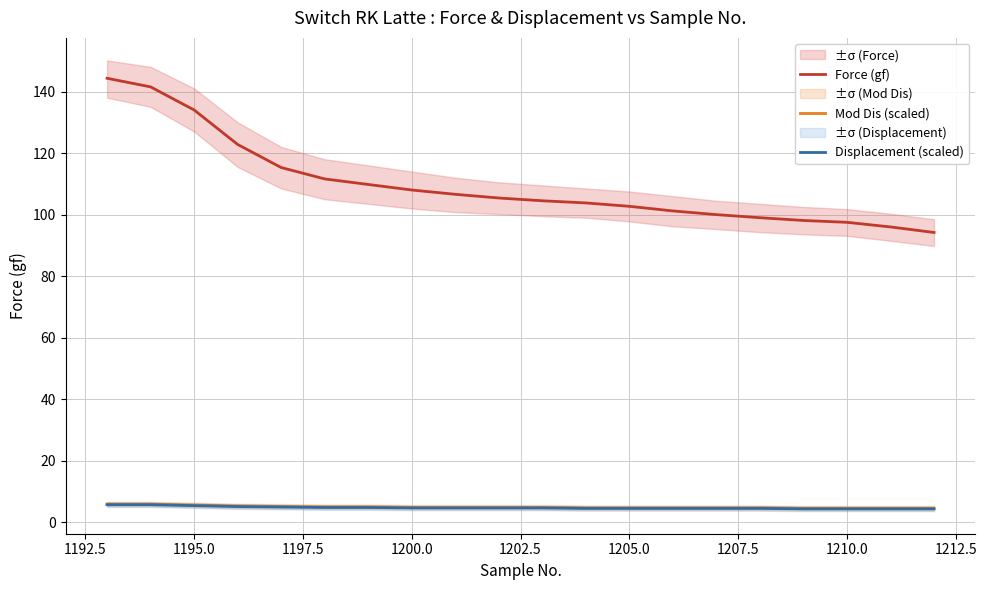

Reading left to right, extract all data points from this chart.

Force (gf): 144.3	141.5	134.0	122.8	115.3	111.6	109.8	108.0	106.6	105.4	104.5	103.8	102.7	101.2	100.0	99.0	98.1	97.5	96.0	94.2
Mod Dis (scaled): 6.0	6.0	5.7	5.4	5.2	5.0	5.0	4.9	4.9	4.9	4.9	4.8	4.8	4.8	4.8	4.8	4.6	4.6	4.6	4.6
Displacement (scaled): 5.8	5.8	5.5	5.2	5.0	4.9	4.9	4.7	4.7	4.7	4.7	4.5	4.5	4.5	4.5	4.5	4.4	4.4	4.4	4.4